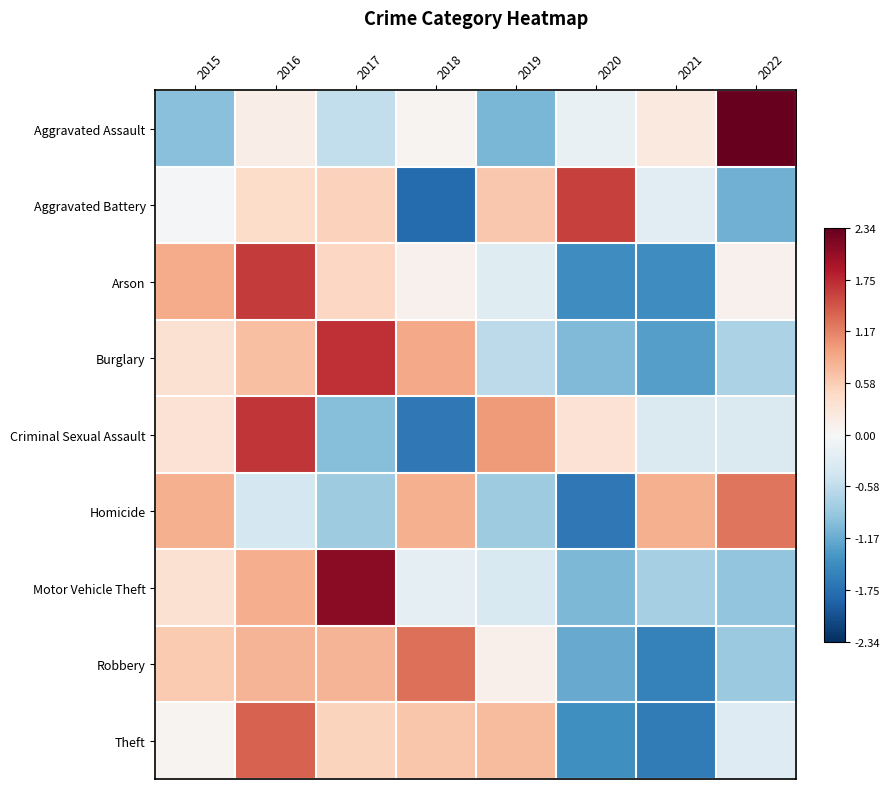

How many categories are shown in the chart?

8